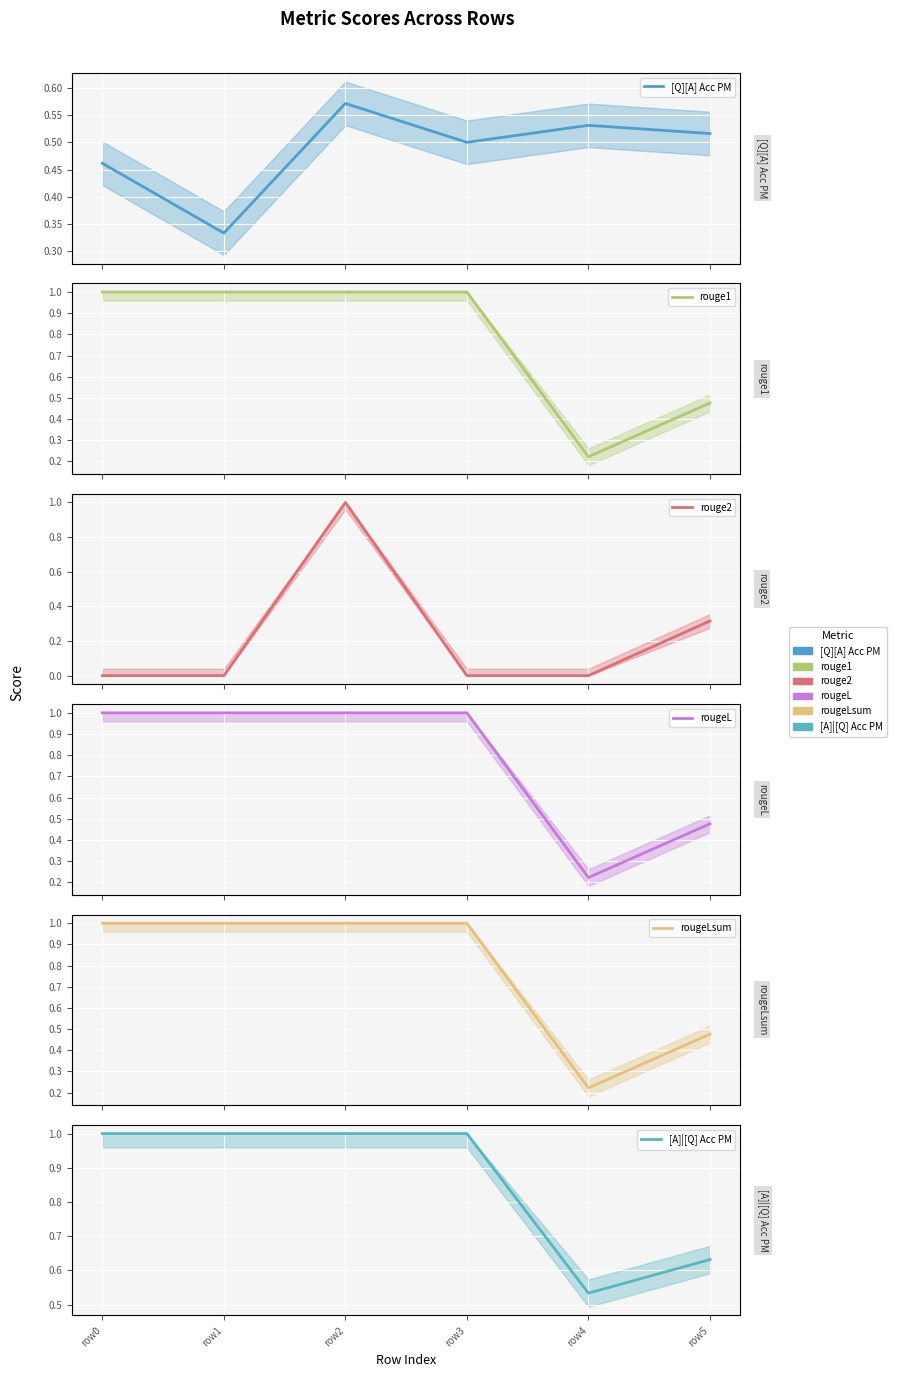

List the series in order of their peak value, highest first.

rouge1, rouge2, rougeL, rougeLsum, [A]|[Q] Acc PM, [Q][A] Acc PM